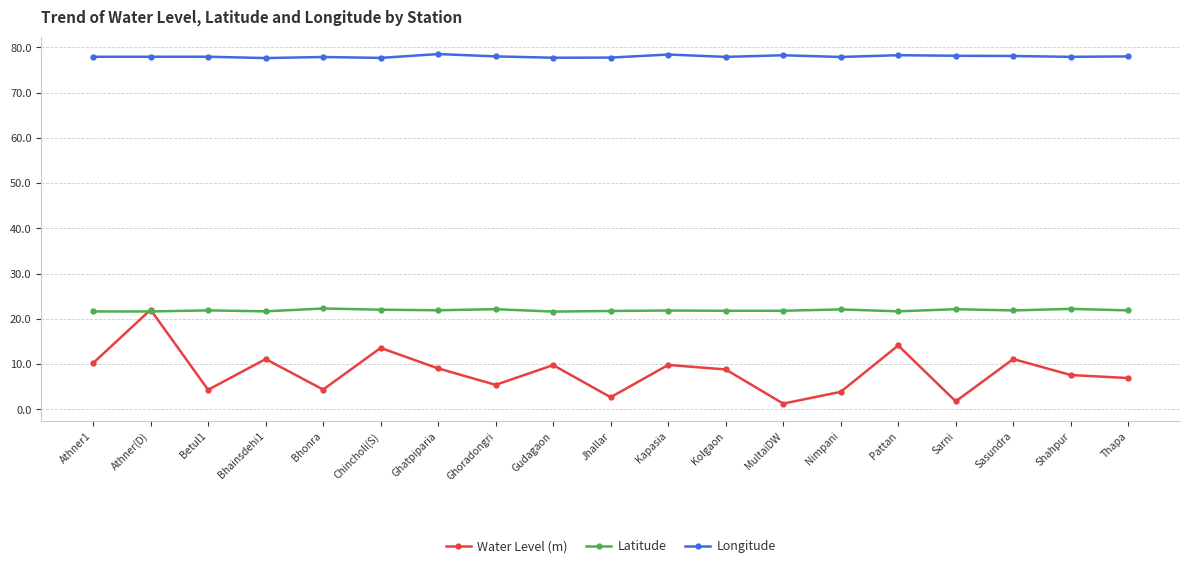

List the series in order of their overall mean, highest first.

Longitude, Latitude, Water Level (m)